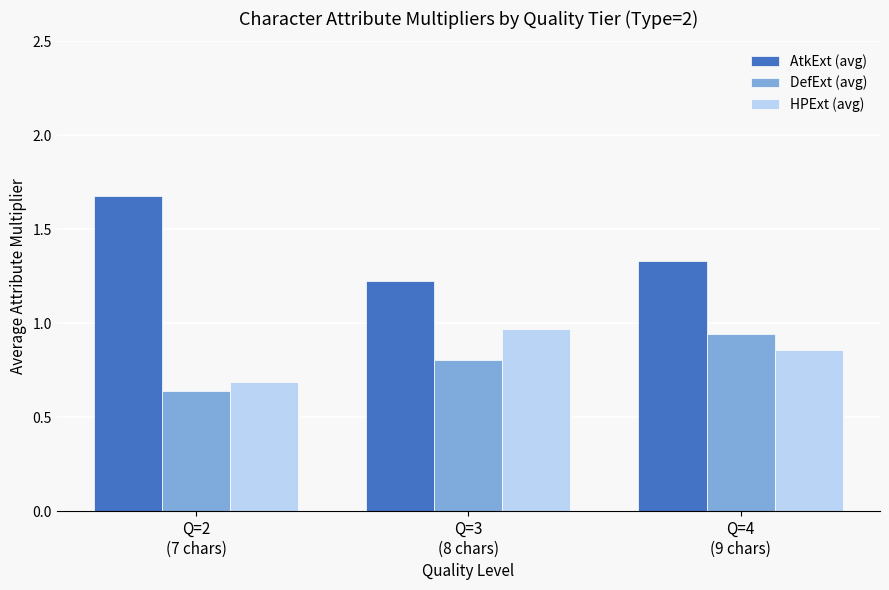

Rank the series at Q=4
(9 chars) from lowest to highest value.

HPExt (avg), DefExt (avg), AtkExt (avg)